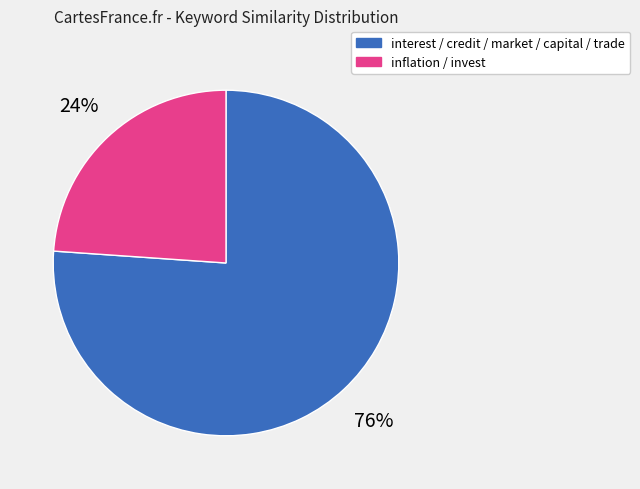

Is there any slice that represents more than half of the pie?

Yes